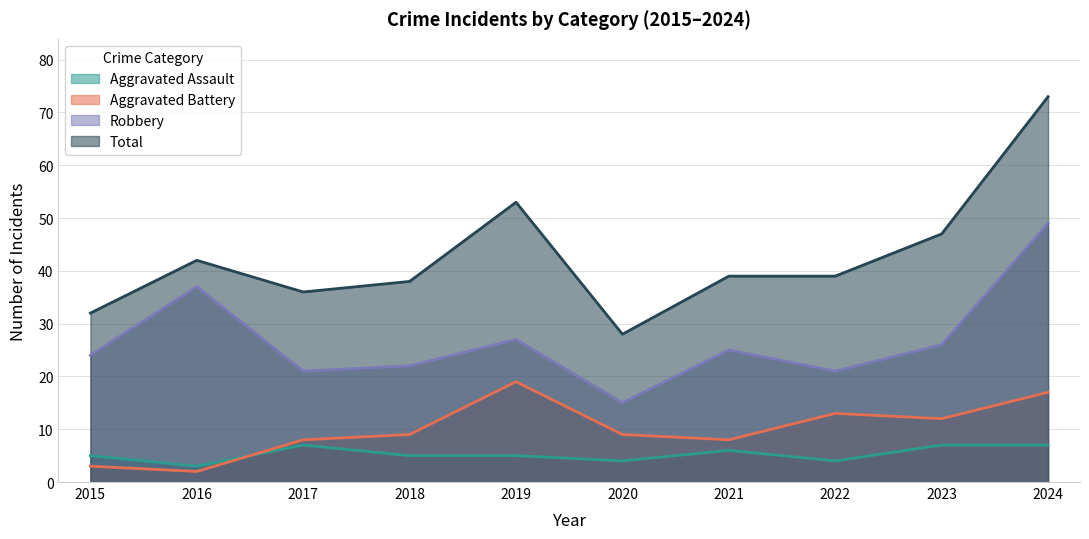

What is the difference between the second highest and minimum values in the Robbery series?

22